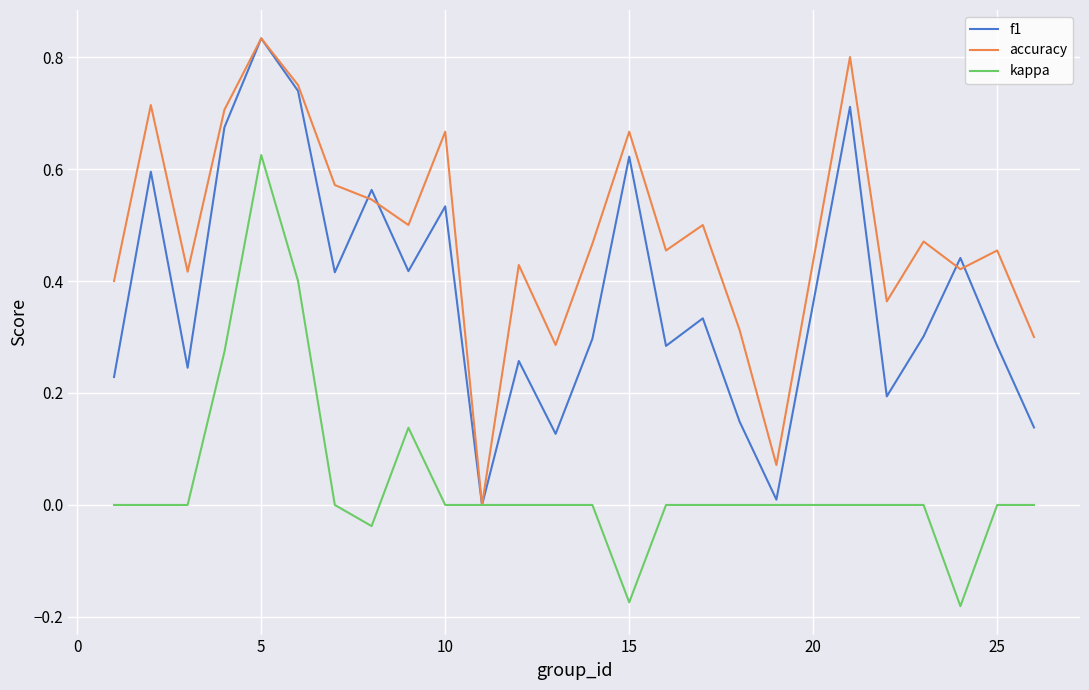

Count the number of data series in this chart.

3